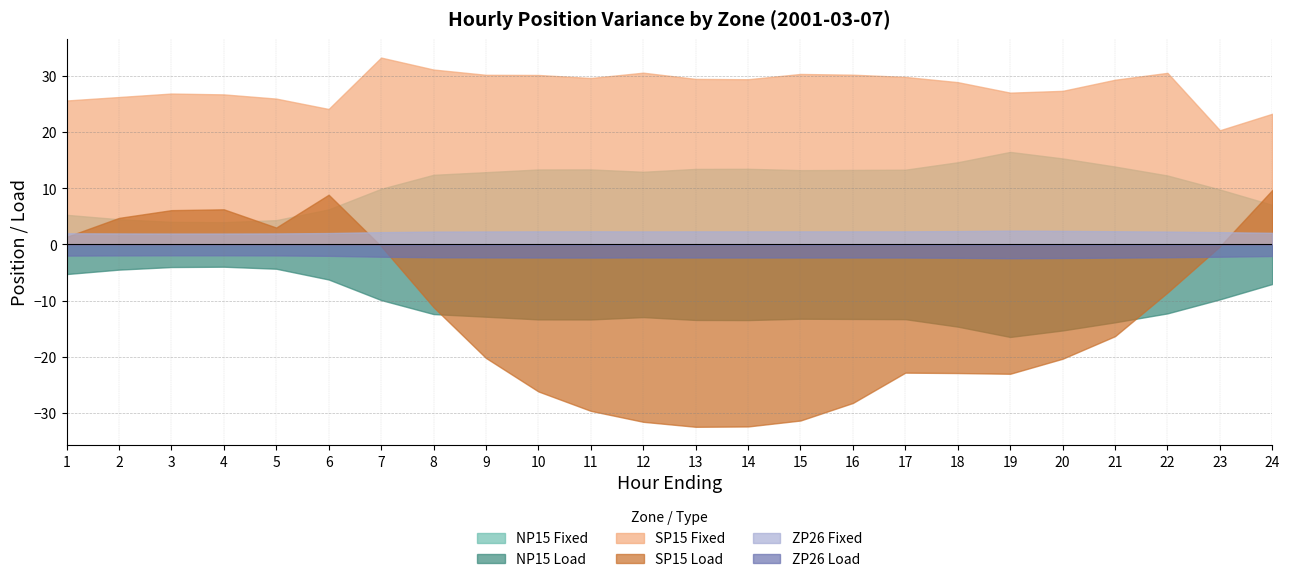

What is the maximum value for ZP26 Load?

-1.9